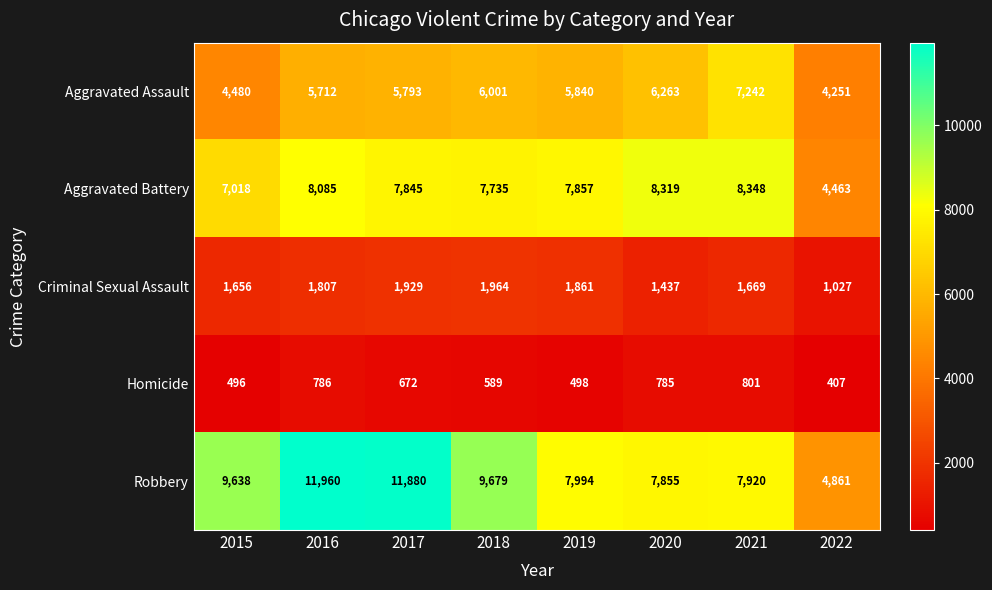

What is the difference between the highest and lowest values at 2016?

11174